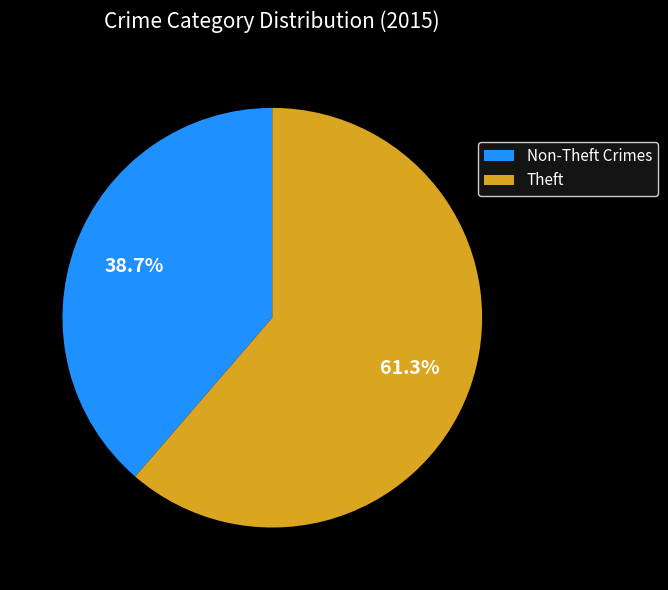

Rank the categories by value from highest to lowest.

Theft, Non-Theft Crimes